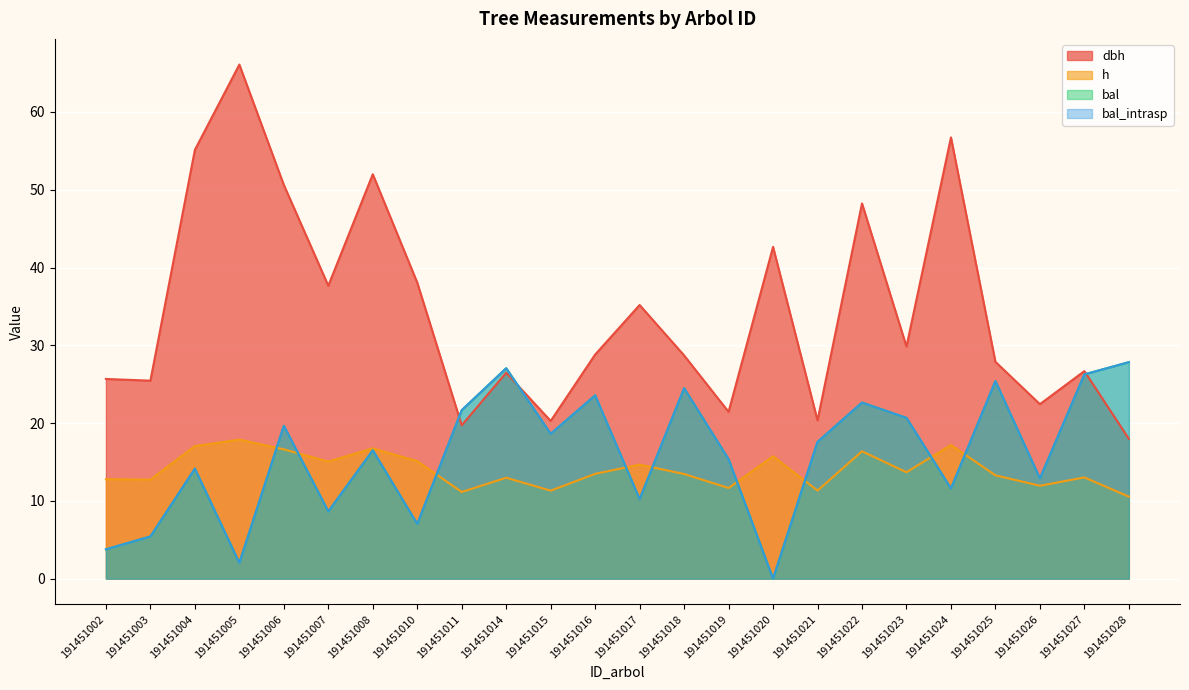

The bal series shows 1.1 at 191451005. True or false?

False